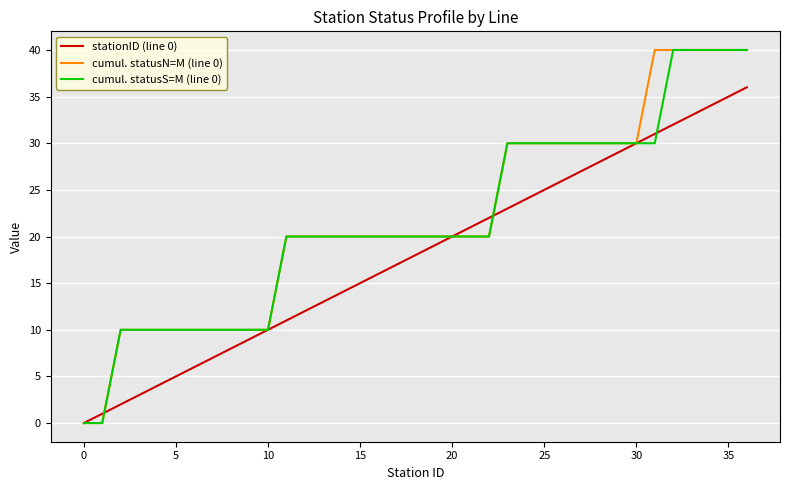

What is the maximum value shown in the chart?

40